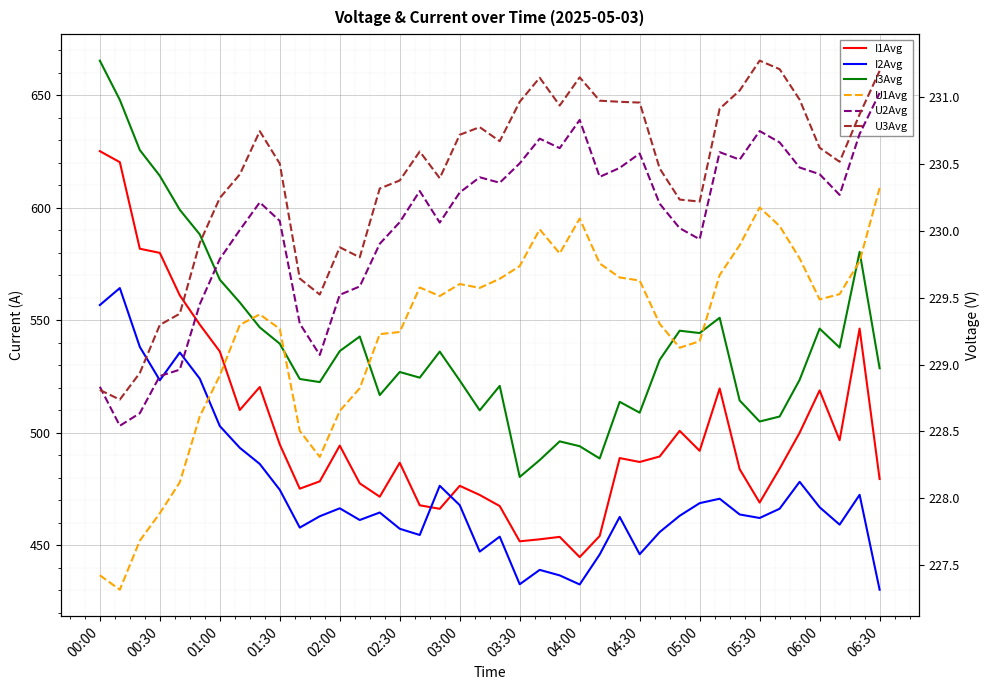

What is the spread (max minus min) of values at 03:30?

250.7